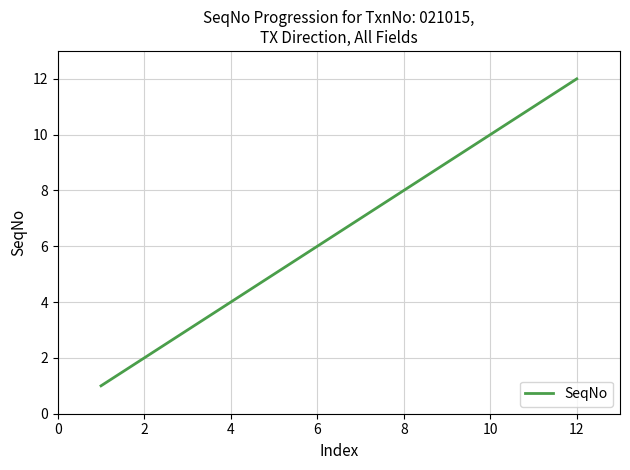

What is the maximum value shown in the chart?

12